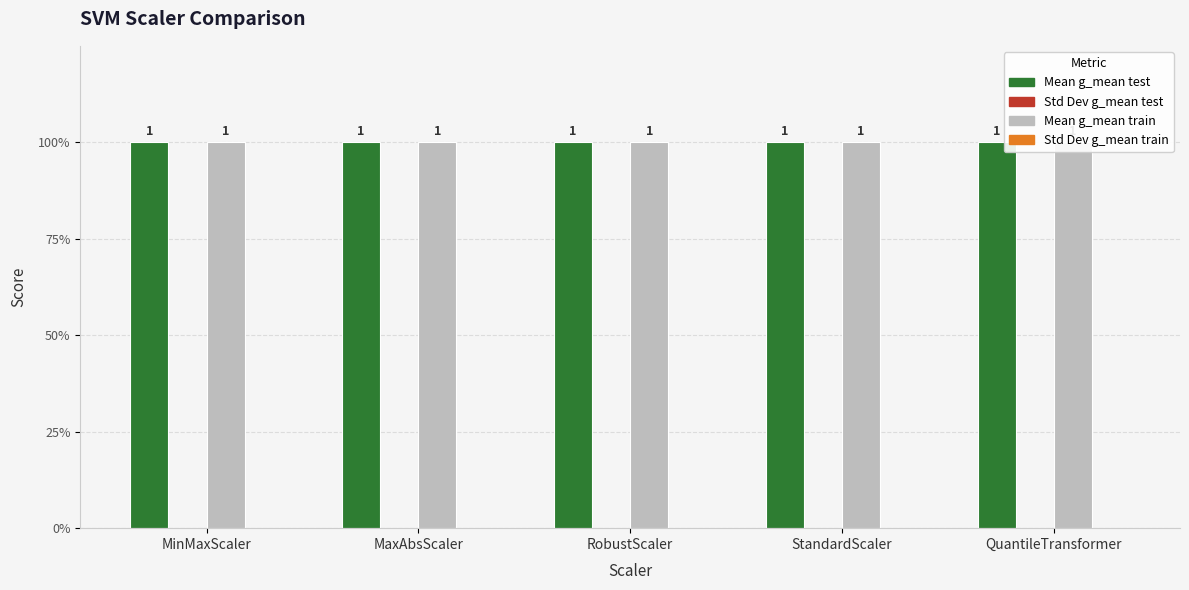

What is the total value across all series at QuantileTransformer?

2